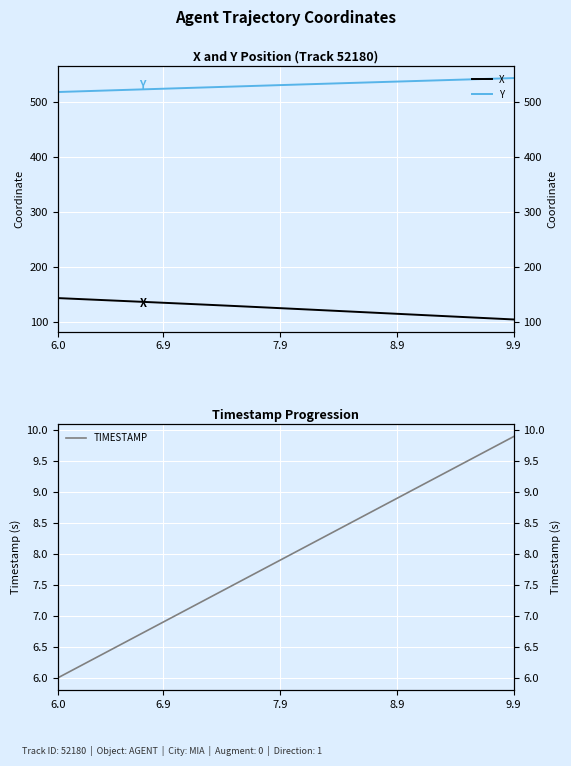

Which series has the widest spread of values?

X